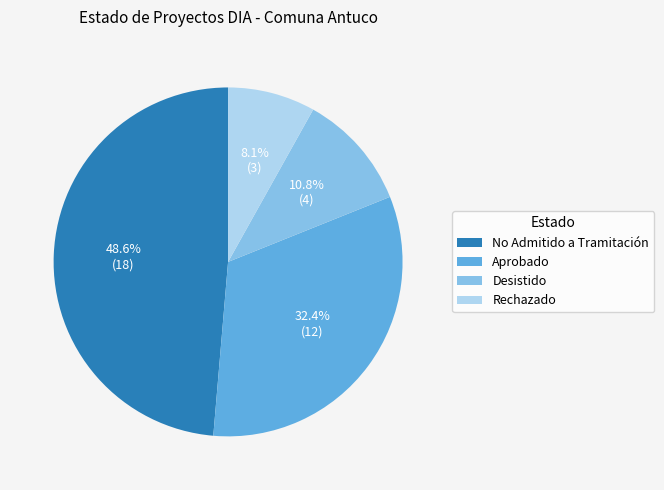

The No Admitido a Tramitación slice represents 49% of the pie. True or false?

True